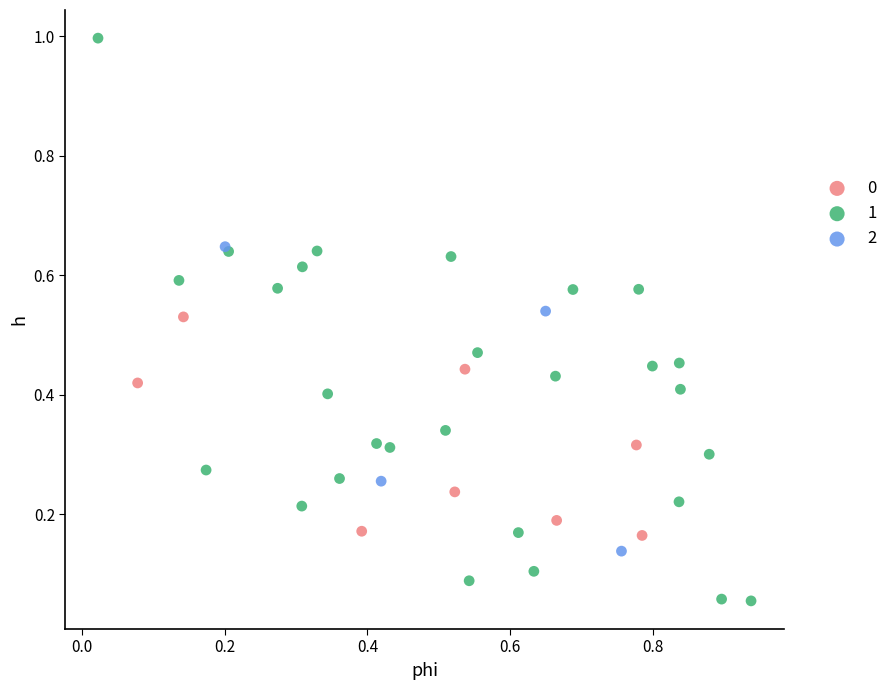

Which series has the widest spread of Y values?

1